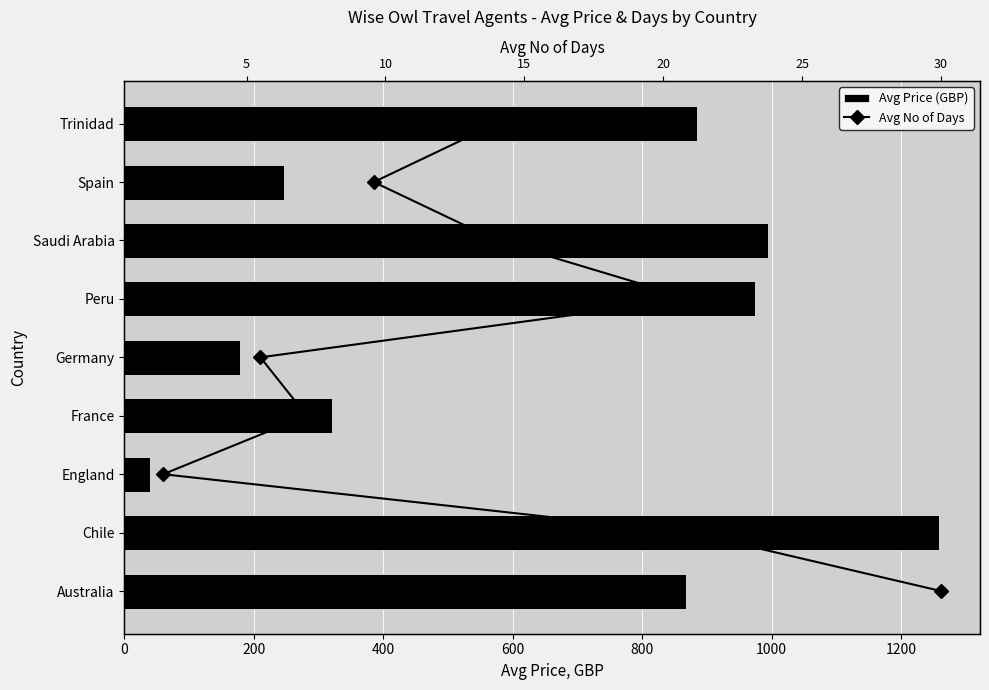

Rank the series at 1000 from lowest to highest value.

Avg No of Days, Avg Price (GBP)